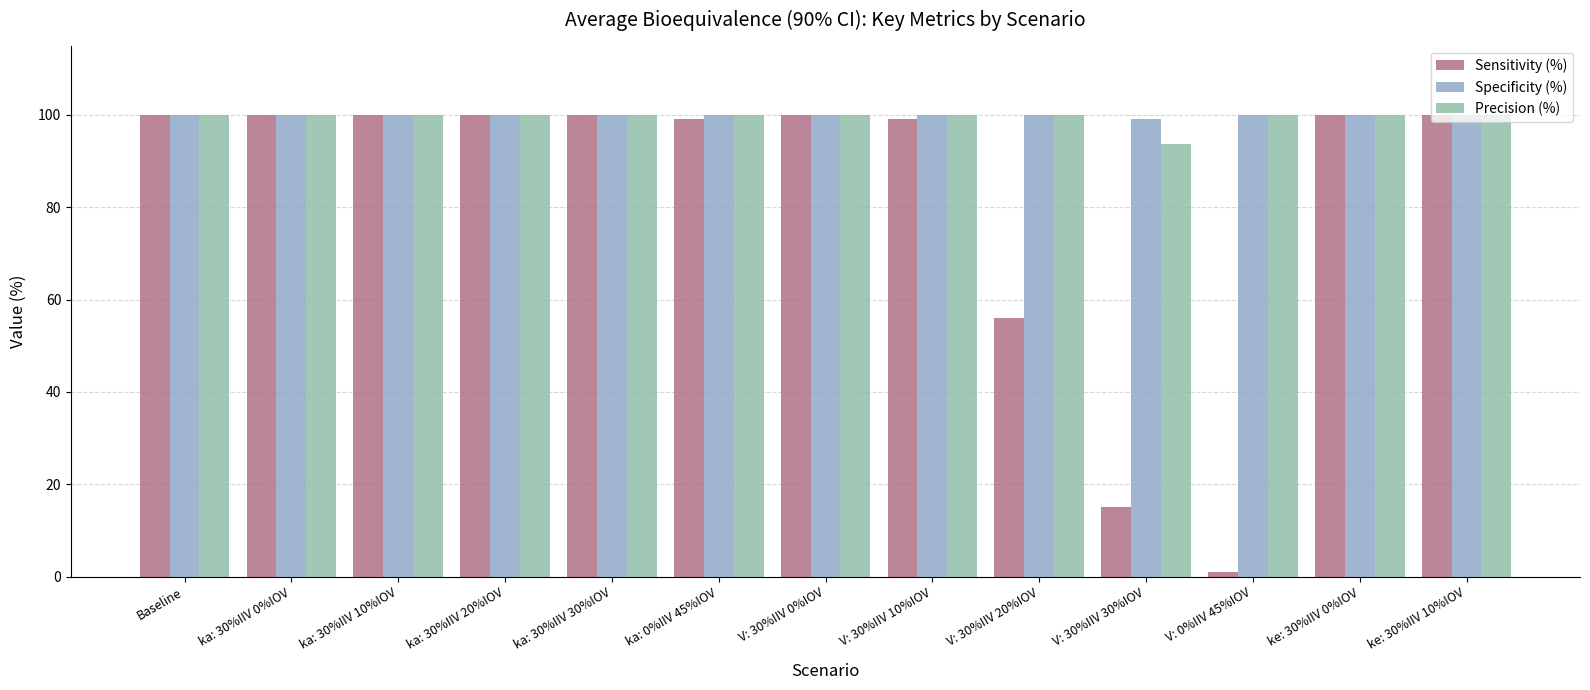

What is the average value of the Sensitivity (%) series?

82.3